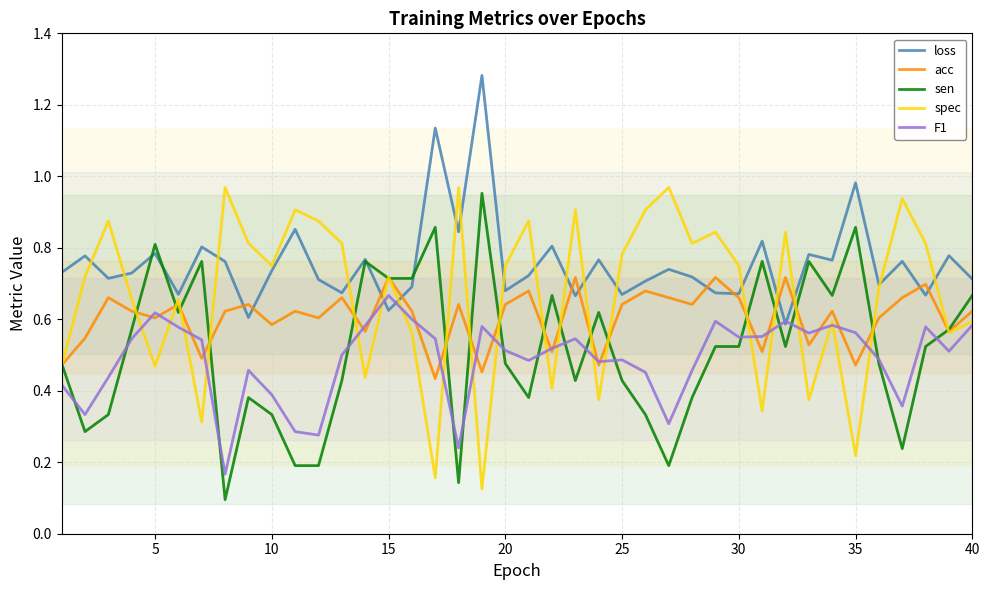

What is the minimum value for sen?

0.1